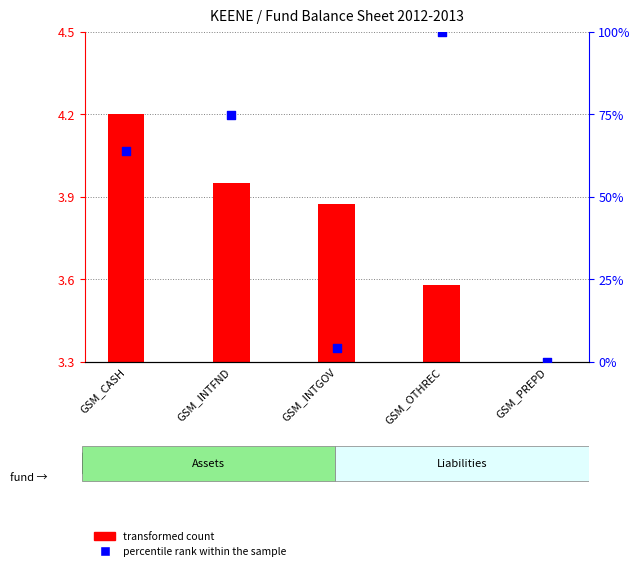

What is the change in value from GSM_INTGOV to GSM_OTHREC?

+95.8